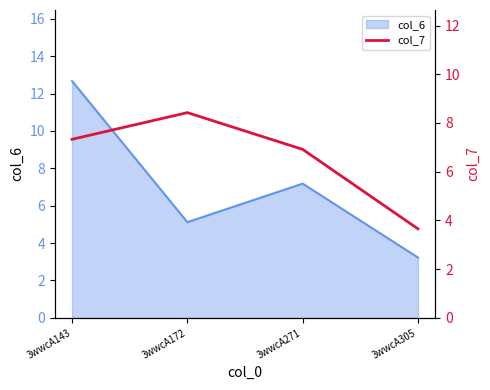

True or false: col_6 has a value of 4.2 at 3wwcA305.

False